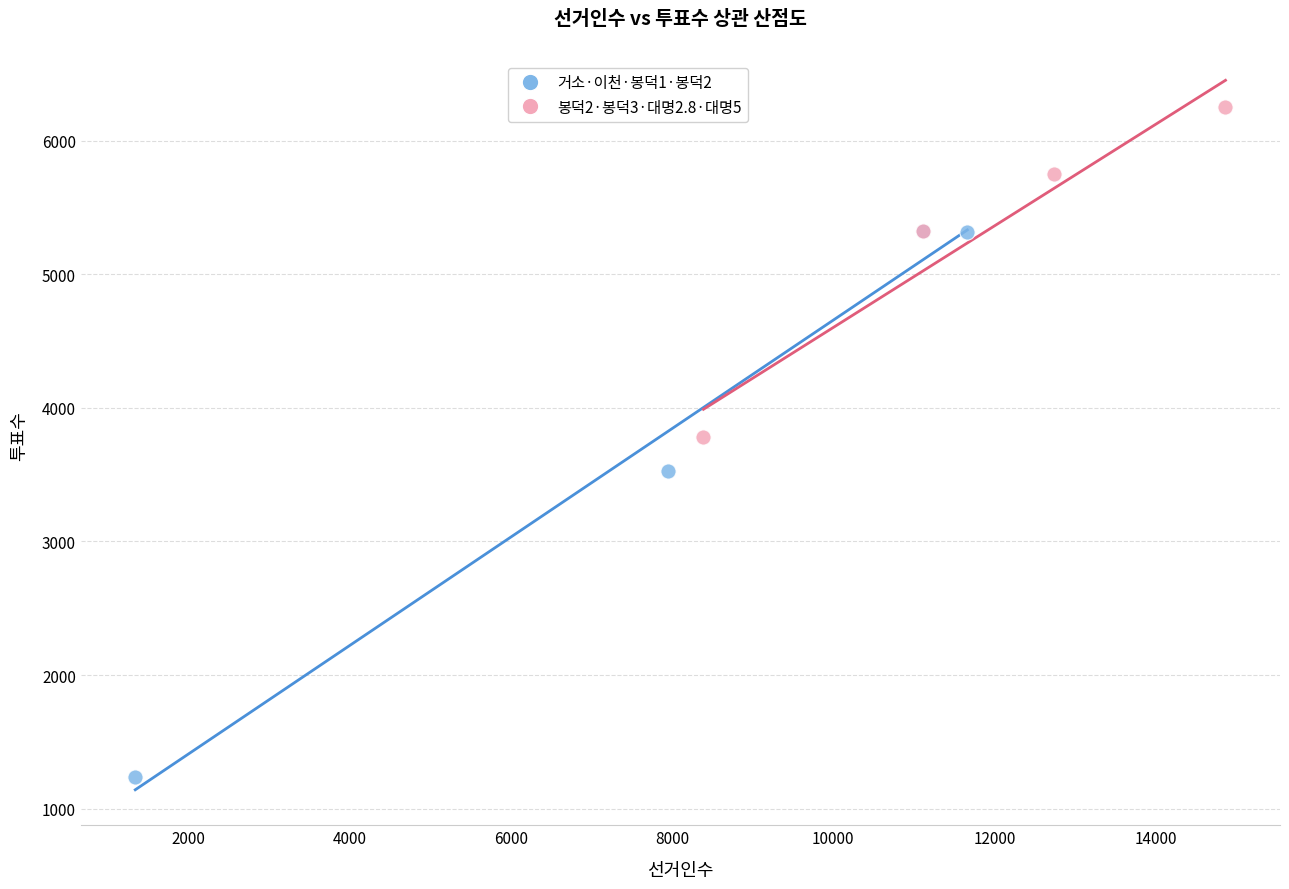

Which series contains the lowest Y value?

거소·이천·봉덕1·봉덕2